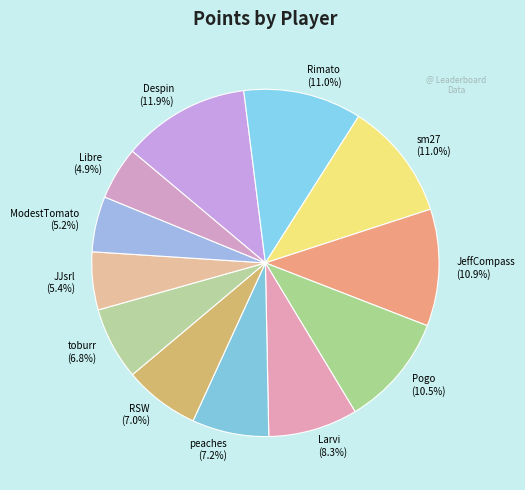

The Pogo slice represents 1% of the pie. True or false?

False